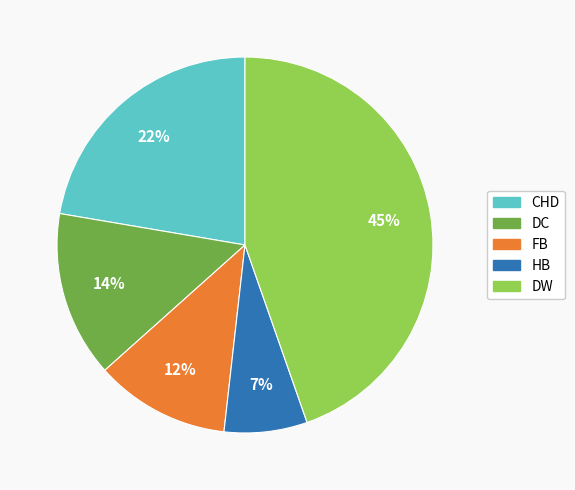

True or false: CHD accounts for 12% of the total.

False